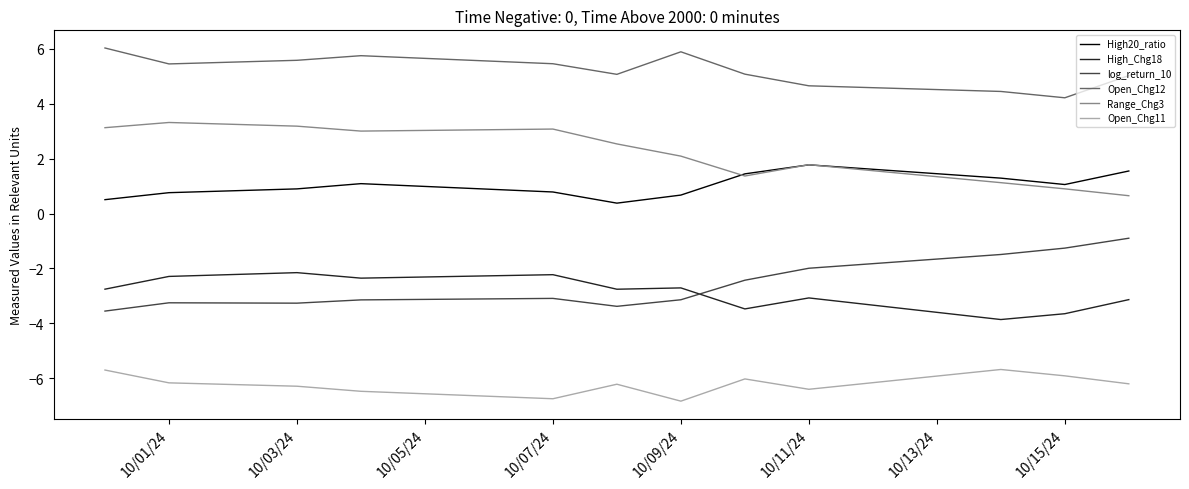

What is the maximum value for High_Chg18?

-2.2